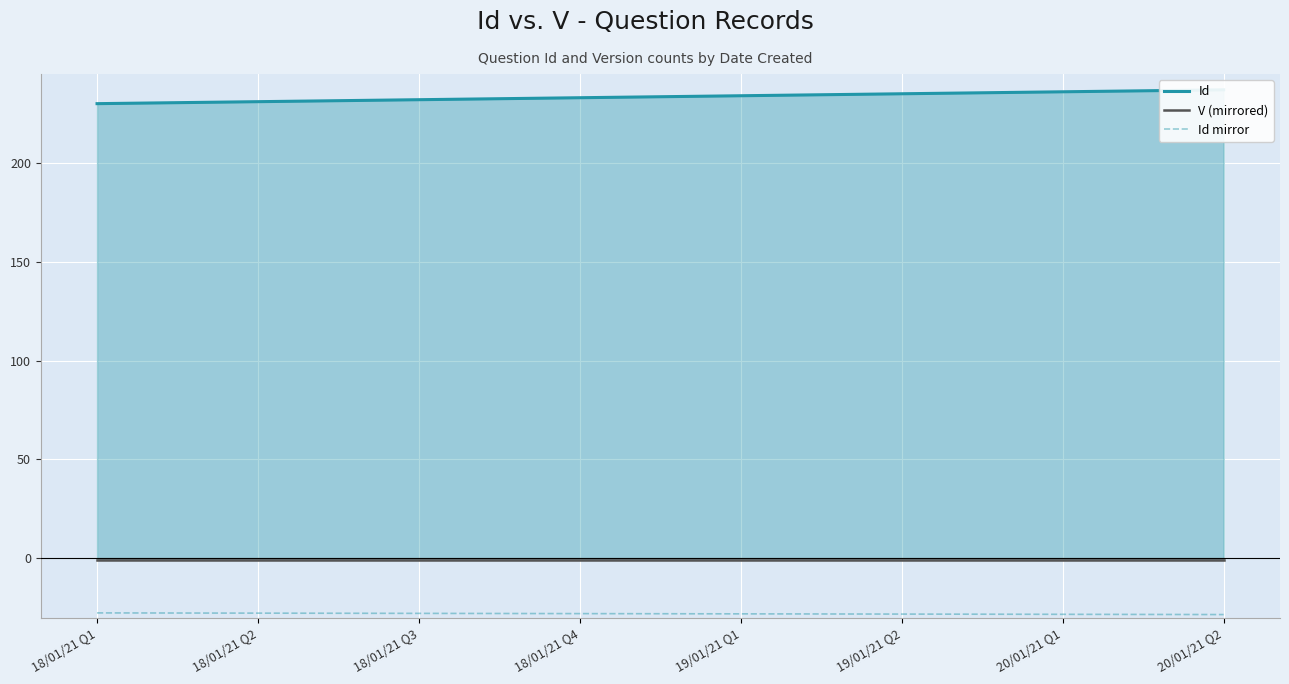

True or false: Id mirror and V (mirrored) cross at least once.

False